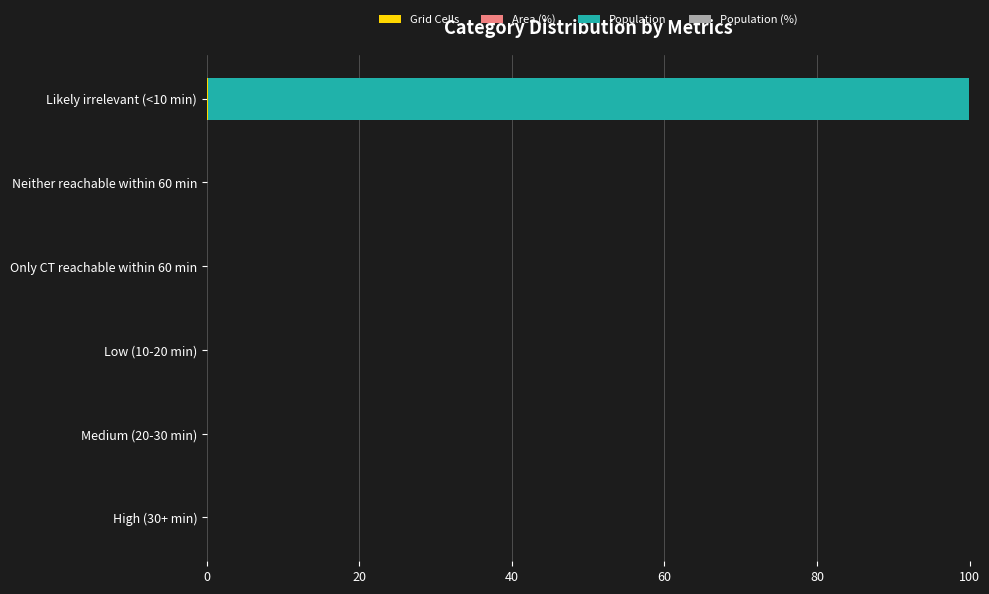

How many data points does each series have?

6